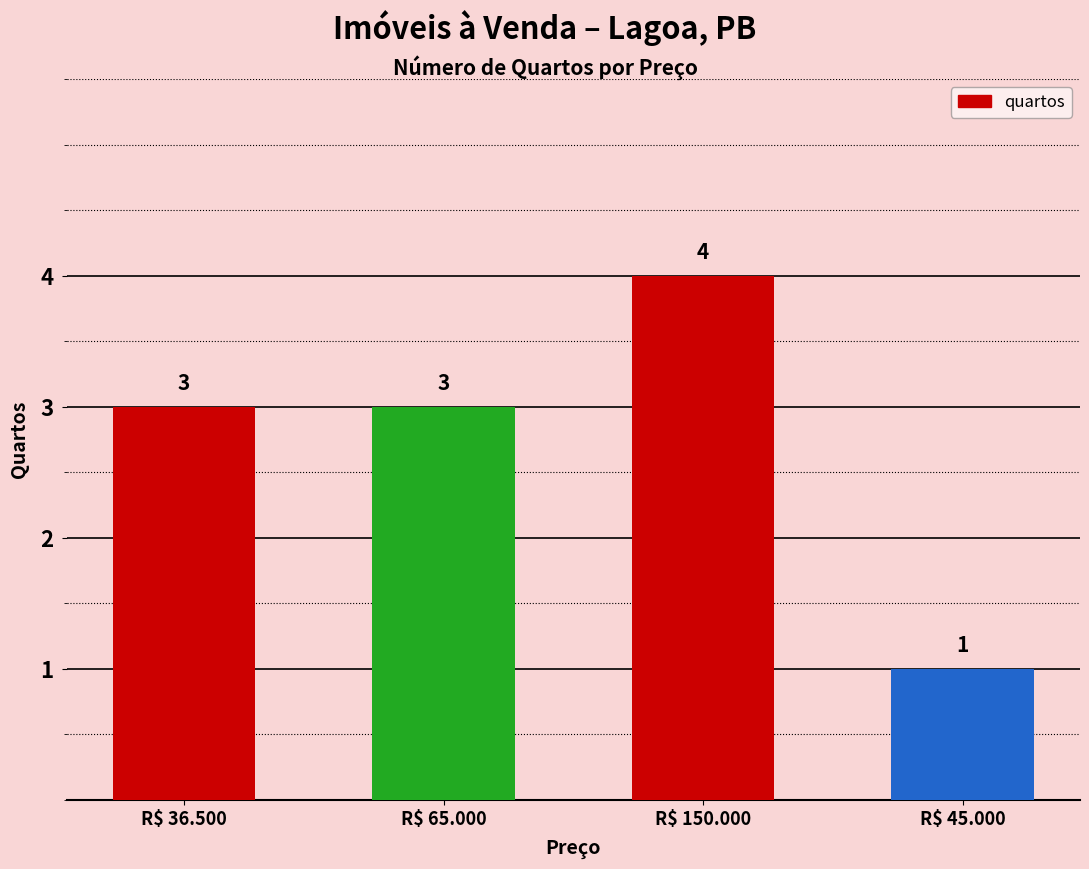

Which label corresponds to the smallest value in the chart?

R$ 45.000